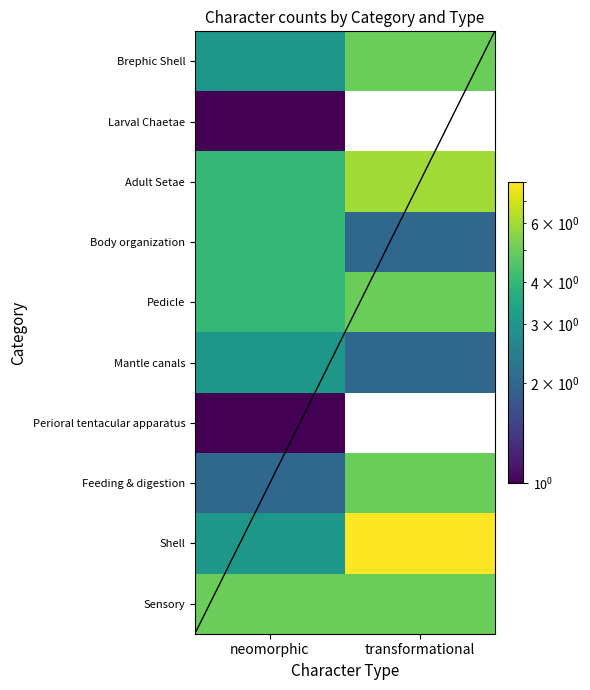

Read the Perioral tentacular apparatus value at neomorphic.

1.0